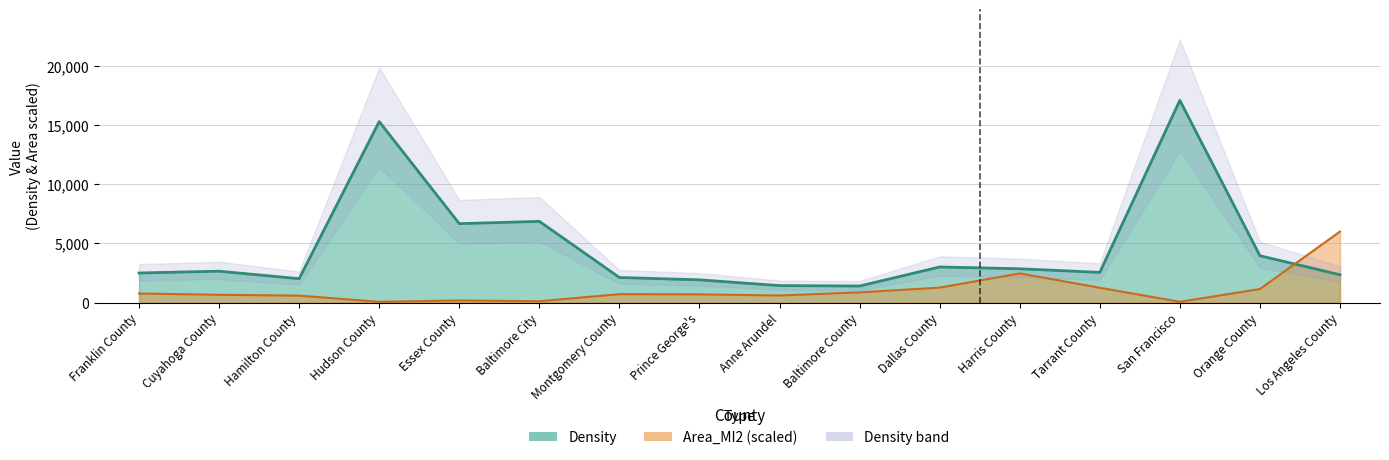

What is the difference between the maximum and second lowest values in the Area_MI2 series?

5932.5